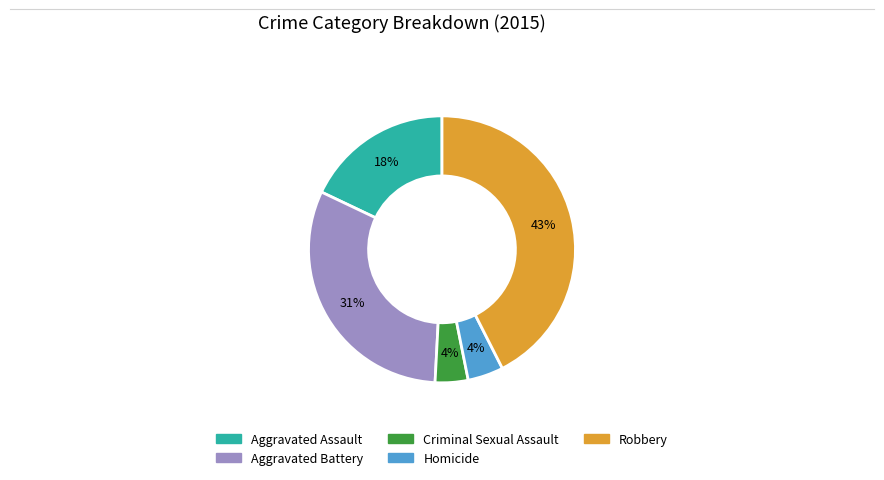

Is there a majority slice in this chart?

No